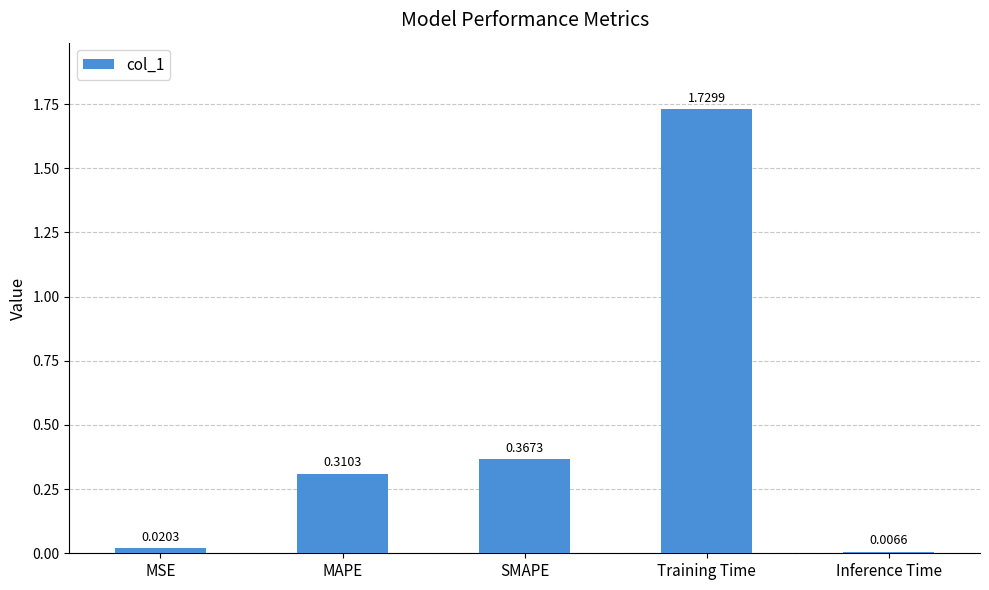

Is it true that the value at SMAPE is 0.6?

False